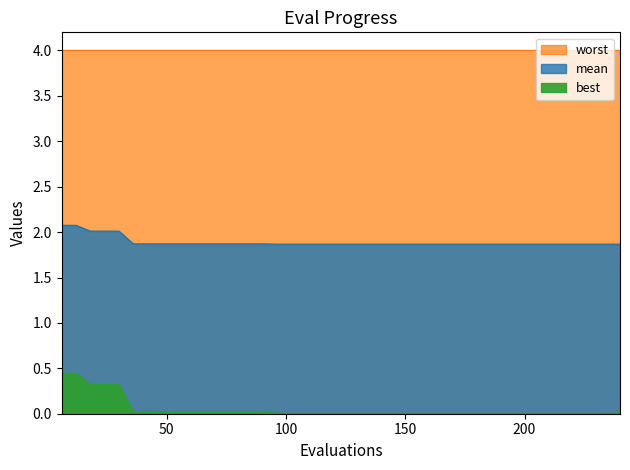

What is the approximate value of mean at 90?

1.9